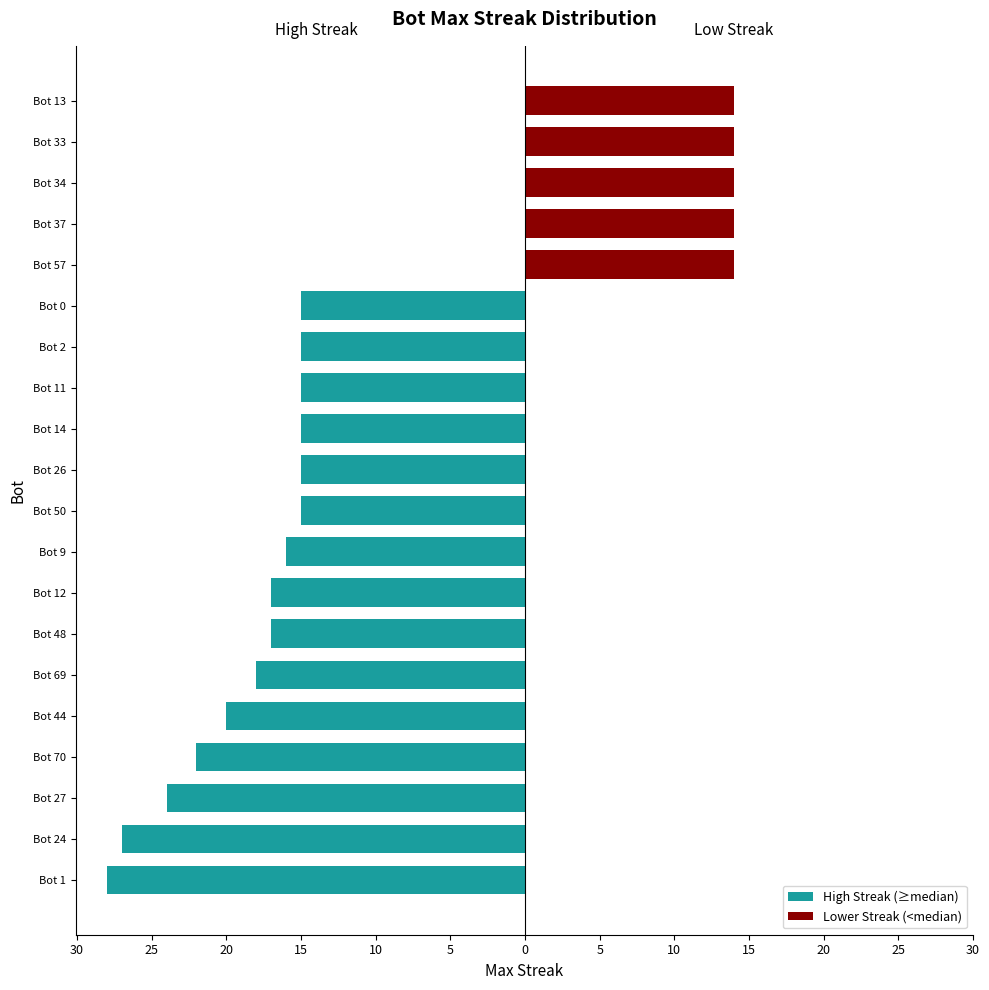

How many categories are shown in the chart?

20